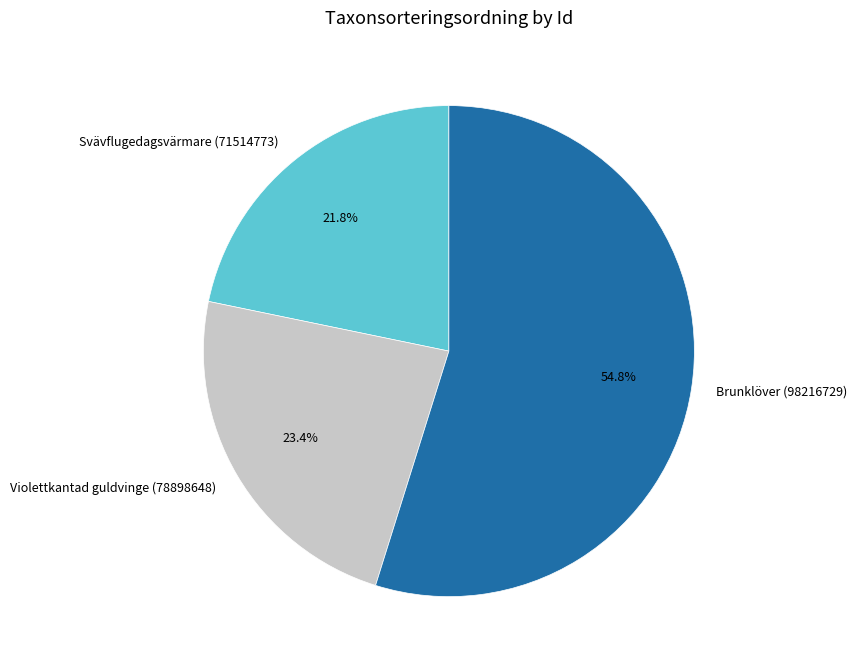

How many slices are in this pie chart?

3